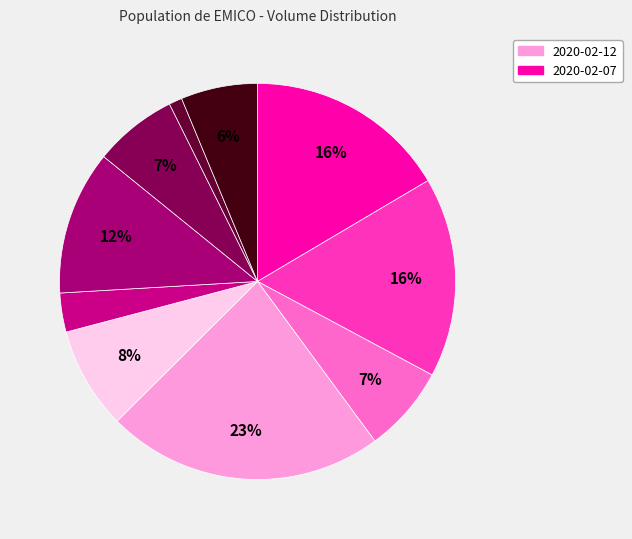

Which category has the biggest portion of the pie?

2020-02-12